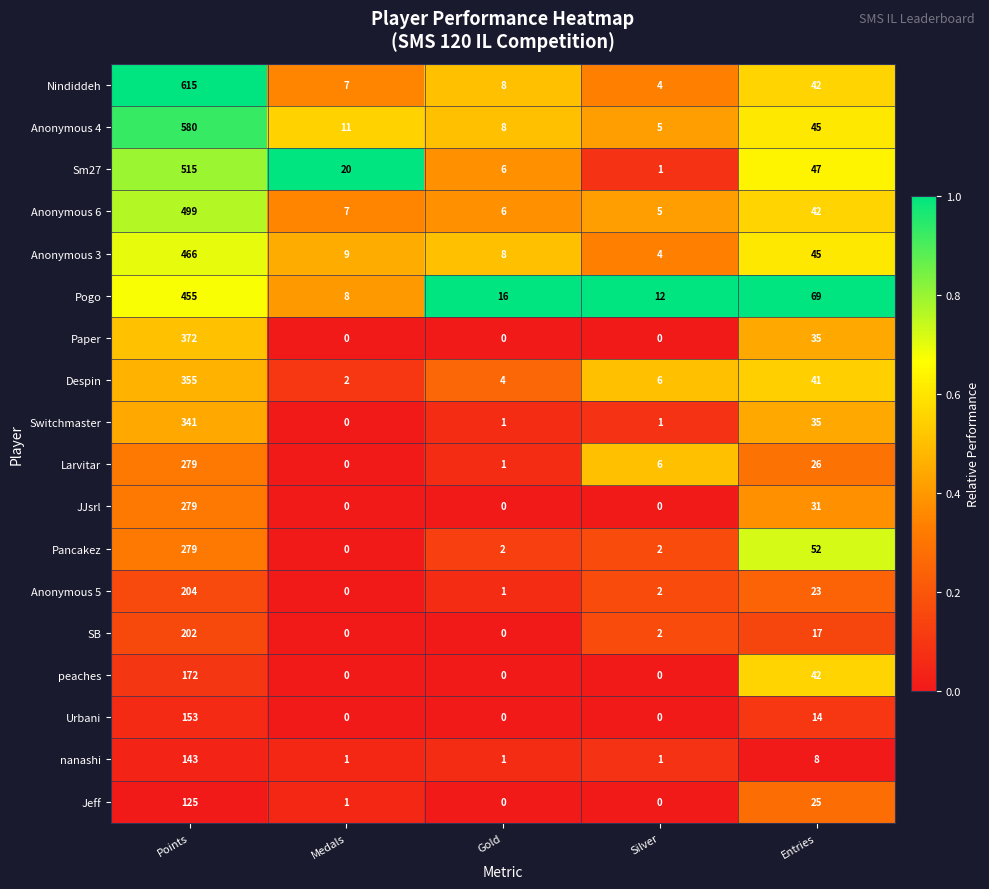

Which series has the widest spread of values?

Nindiddeh